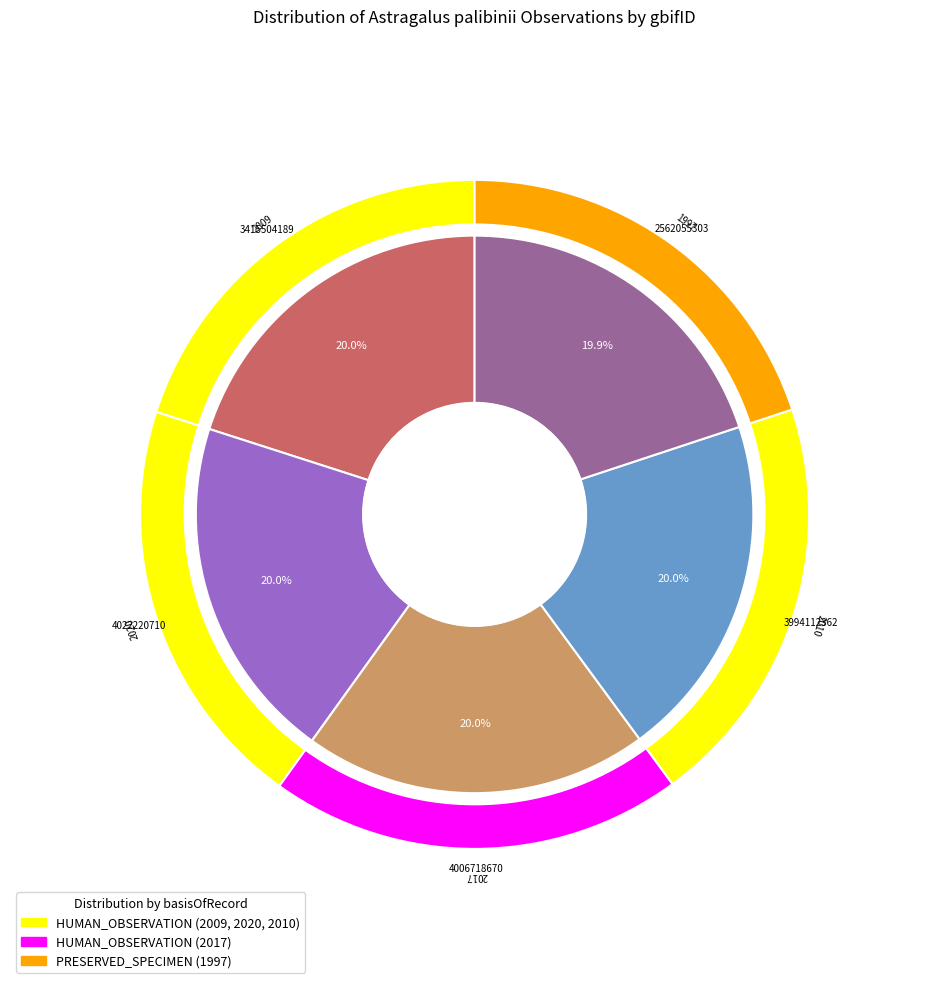

Which category has the biggest portion of the pie?

3415504189